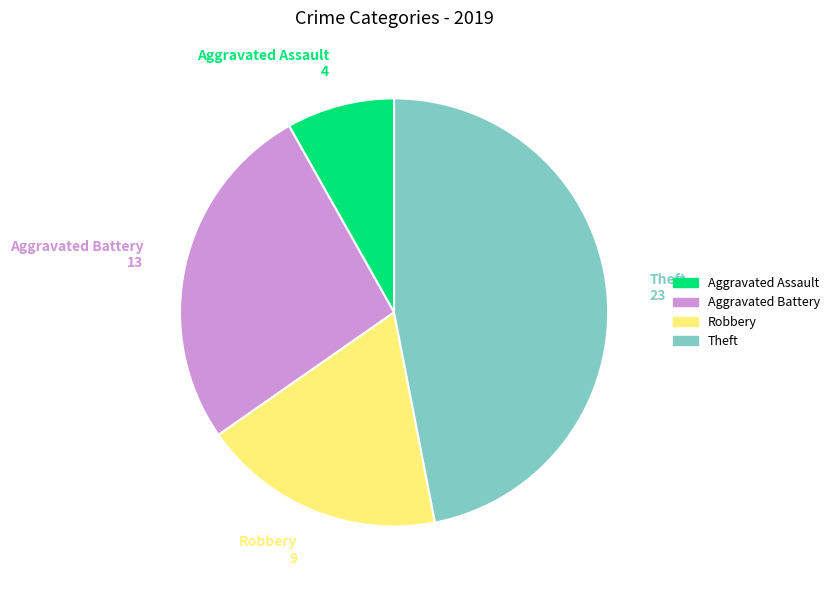

Is there any slice that represents more than half of the pie?

No